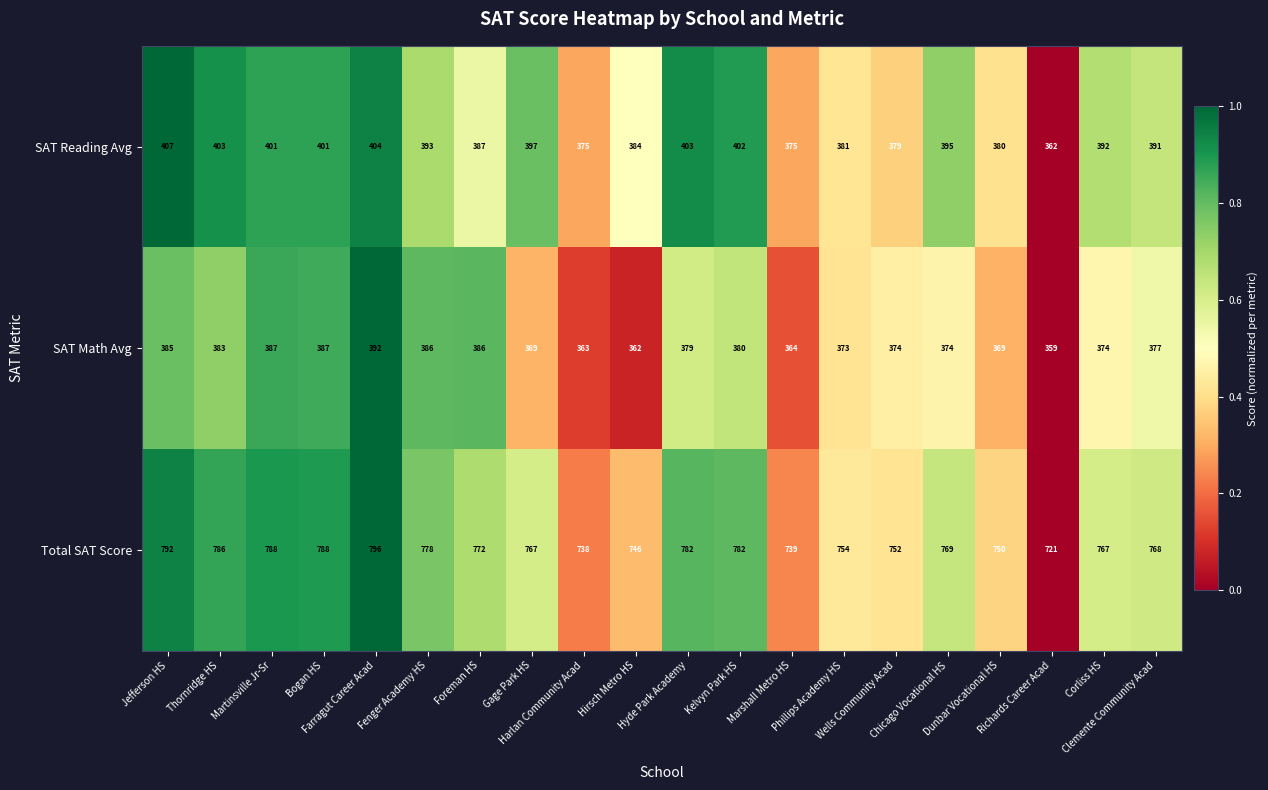

Rank the series by their maximum value, from lowest to highest.

SAT Math Avg, SAT Reading Avg, Total SAT Score